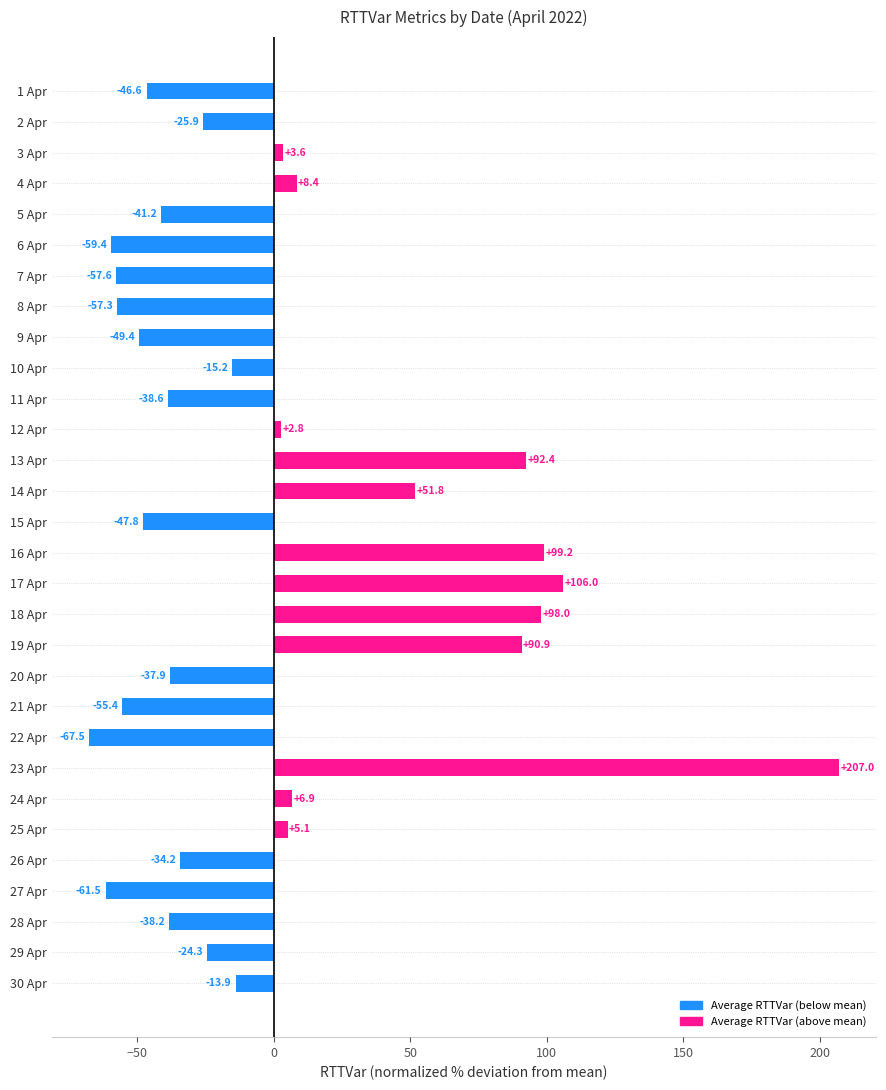

The value at 16 Apr is 145.7. True or false?

False